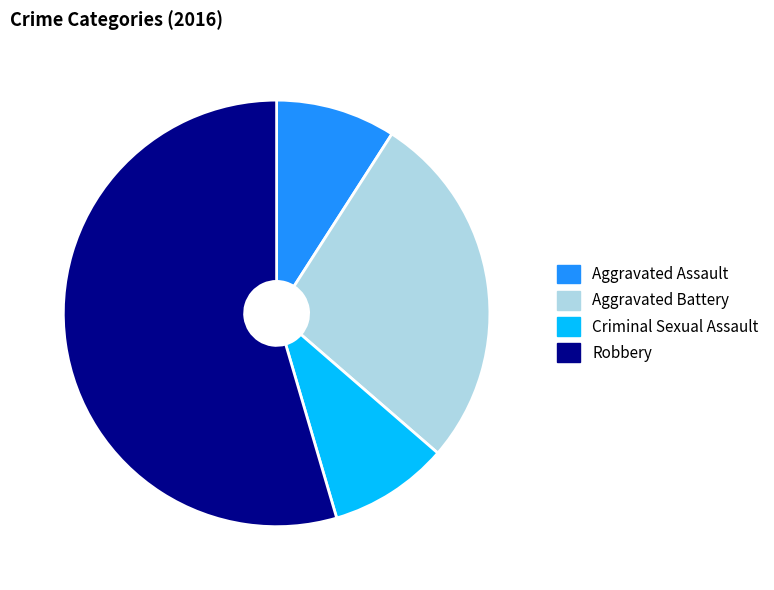

Which category accounts for the majority?

Robbery